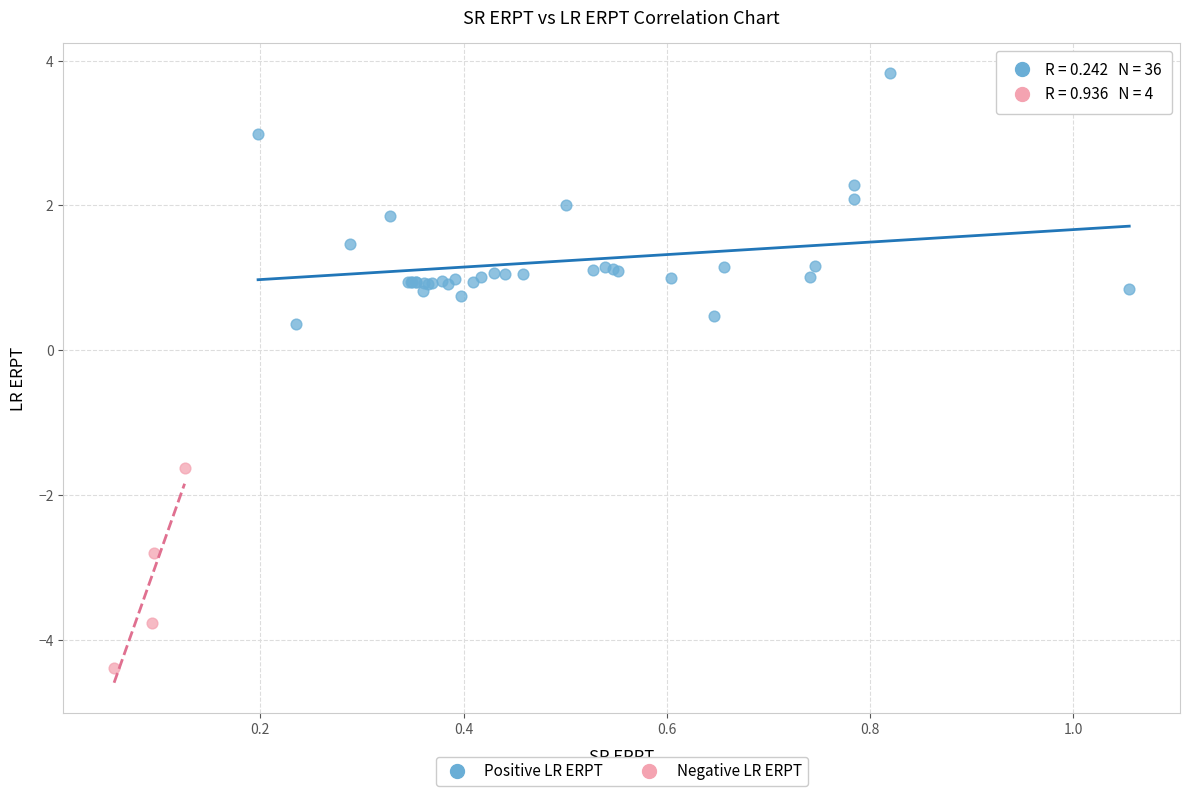

Which series contains the highest Y value?

Positive LR ERPT